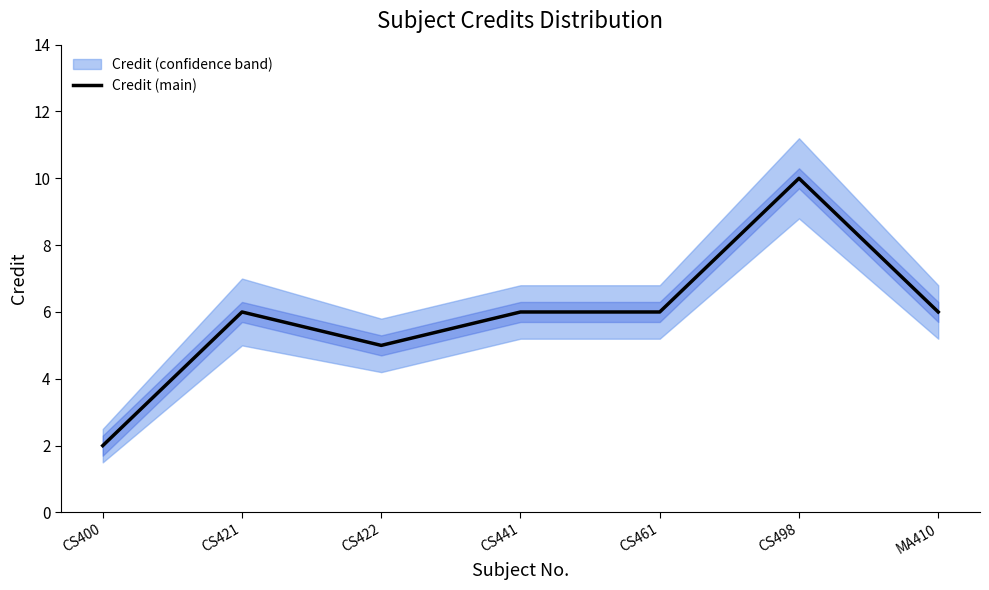

The value at CS422 is 2. True or false?

False